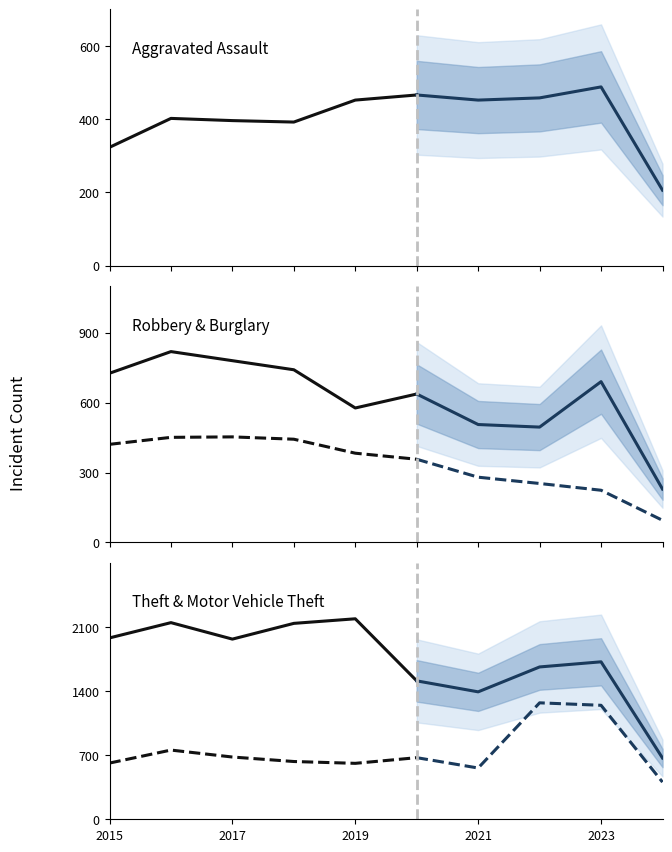

How many lines are shown in the chart?

5